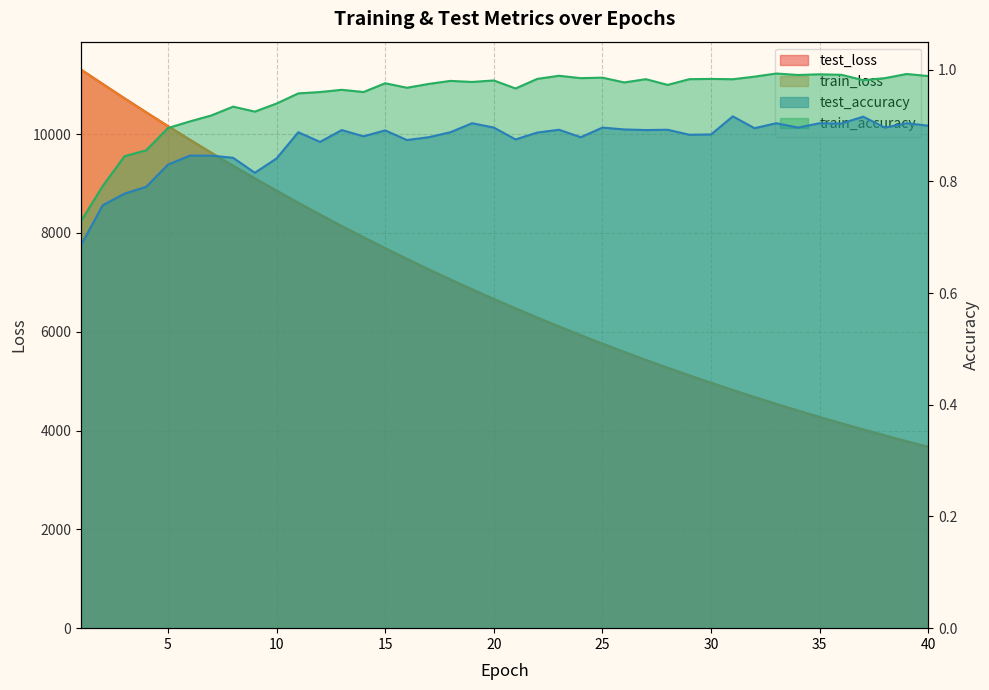

Between 29 and 33, which series saw the biggest shift?

test_loss